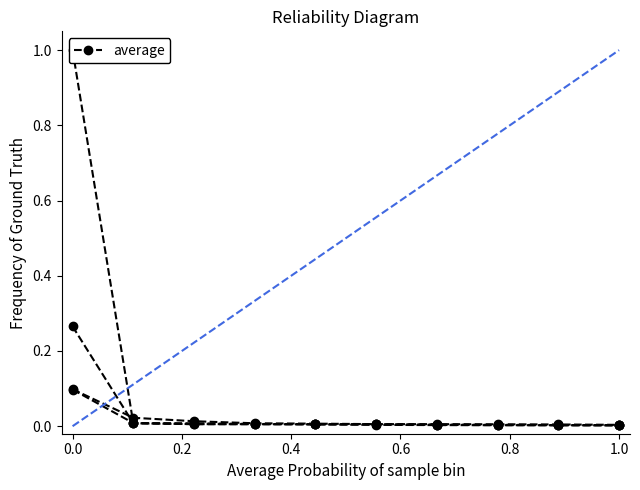

Which category has the lowest value across all series?

1.0